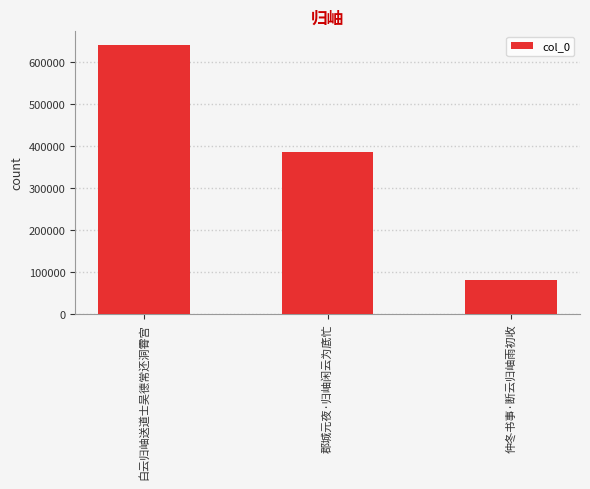

Reading left to right, extract all data points from this chart.

白云归岫送道士吴德常还洞霄宫=641720	郡城元夜·归岫闲云为底忙=386586	仲冬书事·断云归岫雨初收=78918